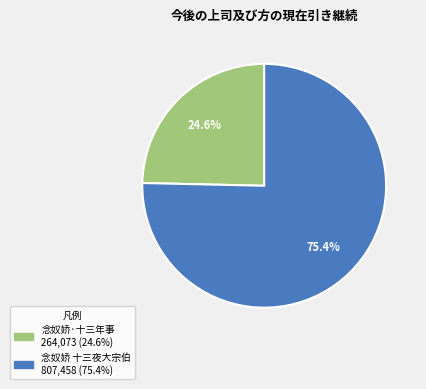

Is there any slice that represents more than half of the pie?

Yes